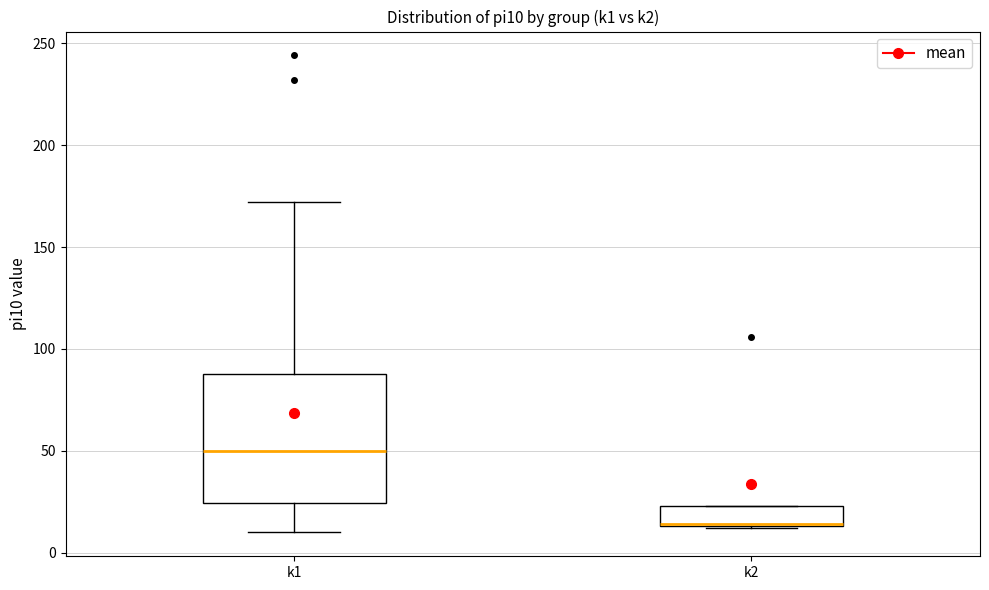

Which box is the tallest, from its lower edge to its upper edge?

k1